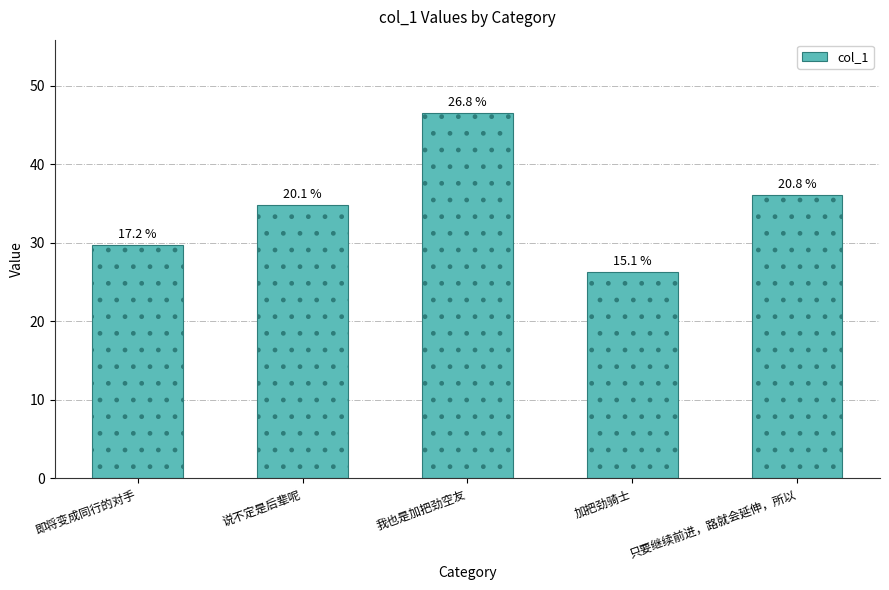

How many bars are there in total?

5